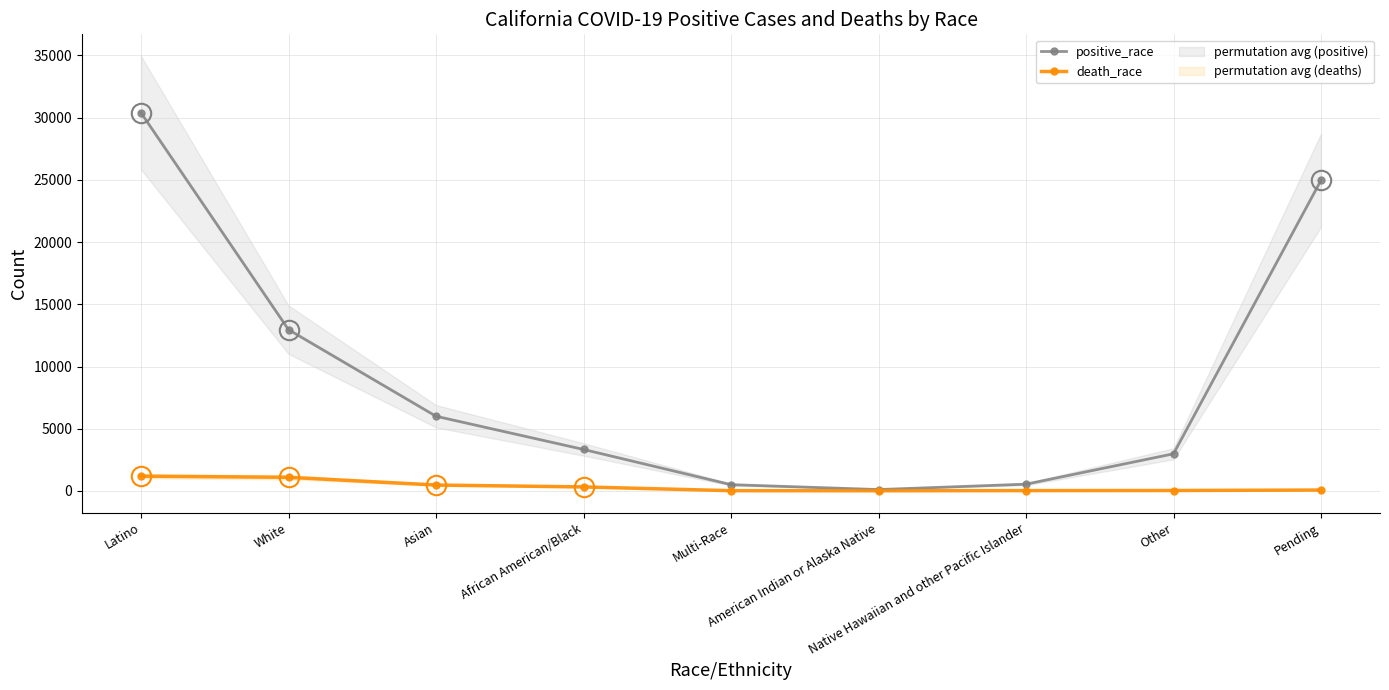

Is the value of death_race at Multi-Race greater than the value of positive_race at Latino?

No